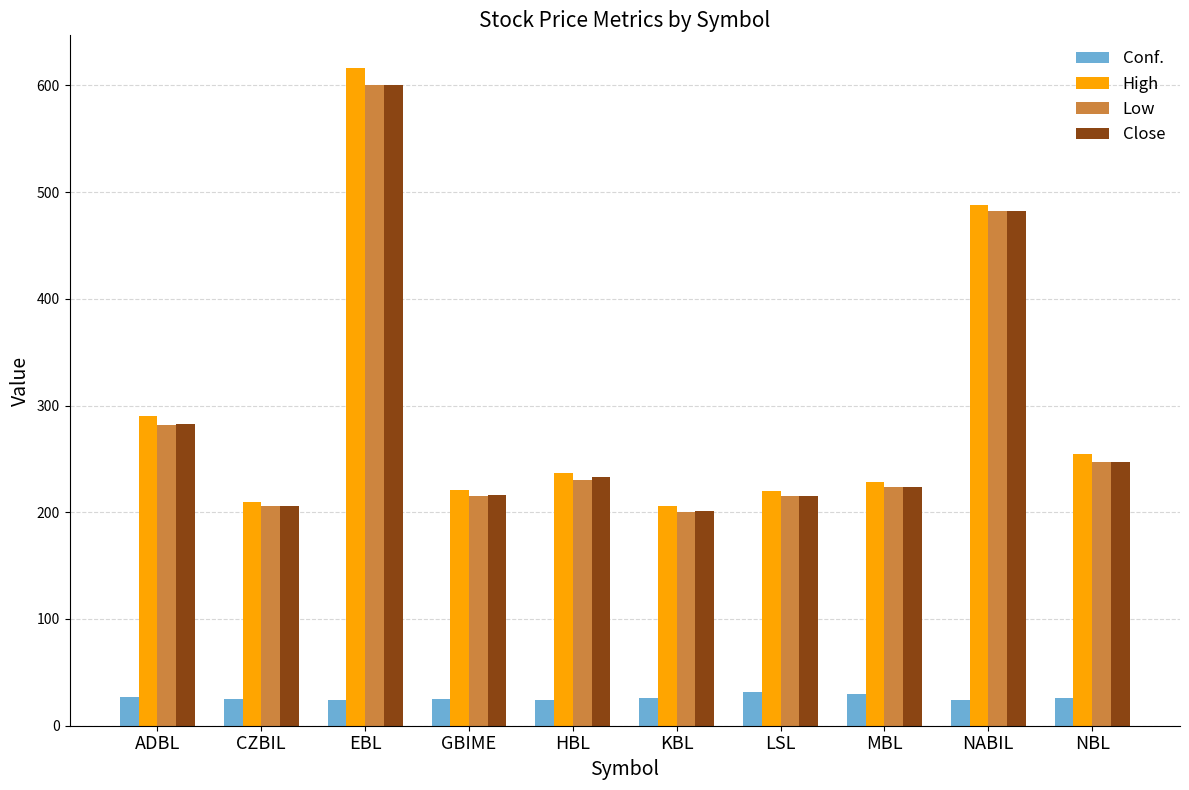

Where is Close nearest to the value 400?

NABIL